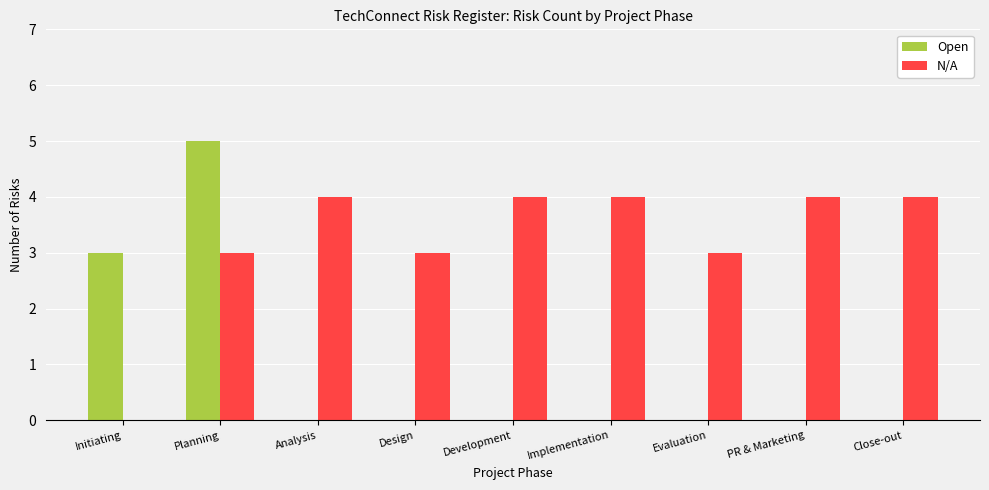

How many Open values are between 0 and 1?

7